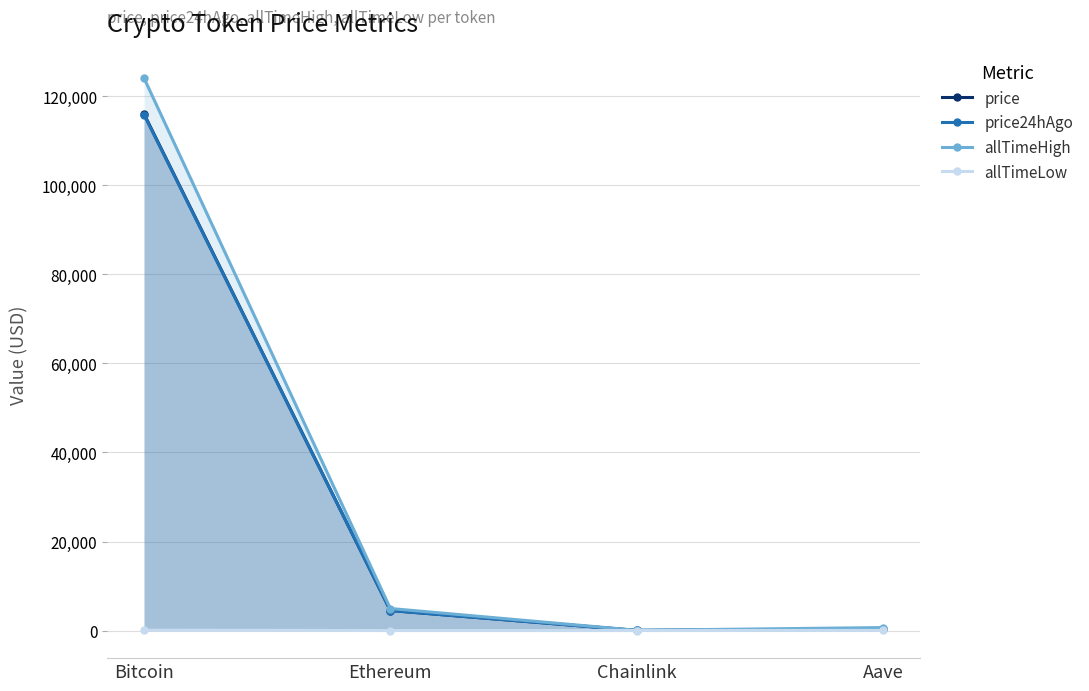

Reading left to right, list all the values displayed in this chart.

price: Bitcoin=116073.0	Ethereum=4493.7	Chainlink=23.4	Aave=298.5
price24hAgo: Bitcoin=115916.0	Ethereum=4480.4	Chainlink=23.7	Aave=302.3
allTimeHigh: Bitcoin=124128.0	Ethereum=4946.1	Chainlink=52.7	Aave=661.7
allTimeLow: Bitcoin=67.8	Ethereum=0.4	Chainlink=0.1	Aave=26.0